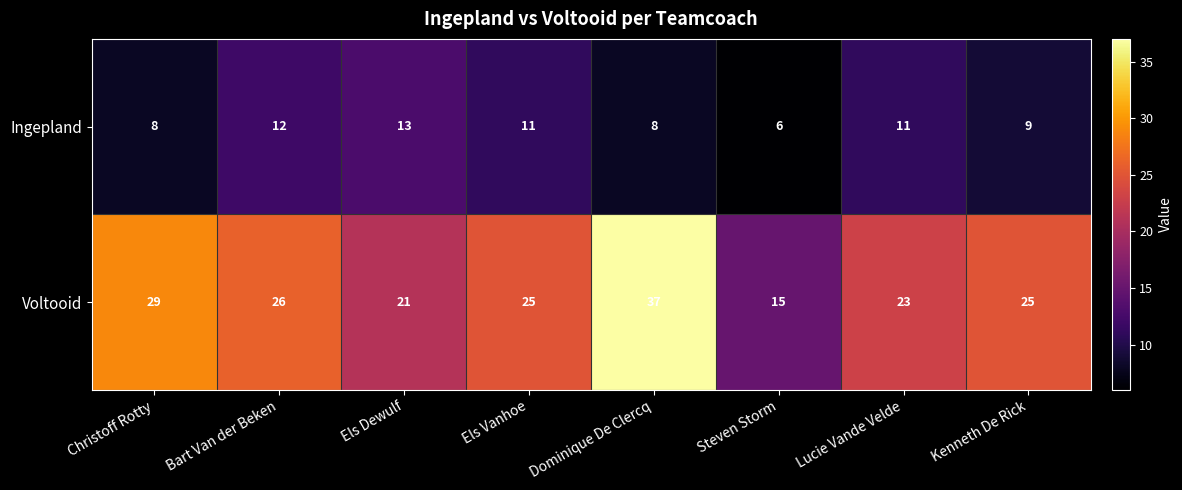

What is the difference between the highest and lowest values at Els Vanhoe?

14